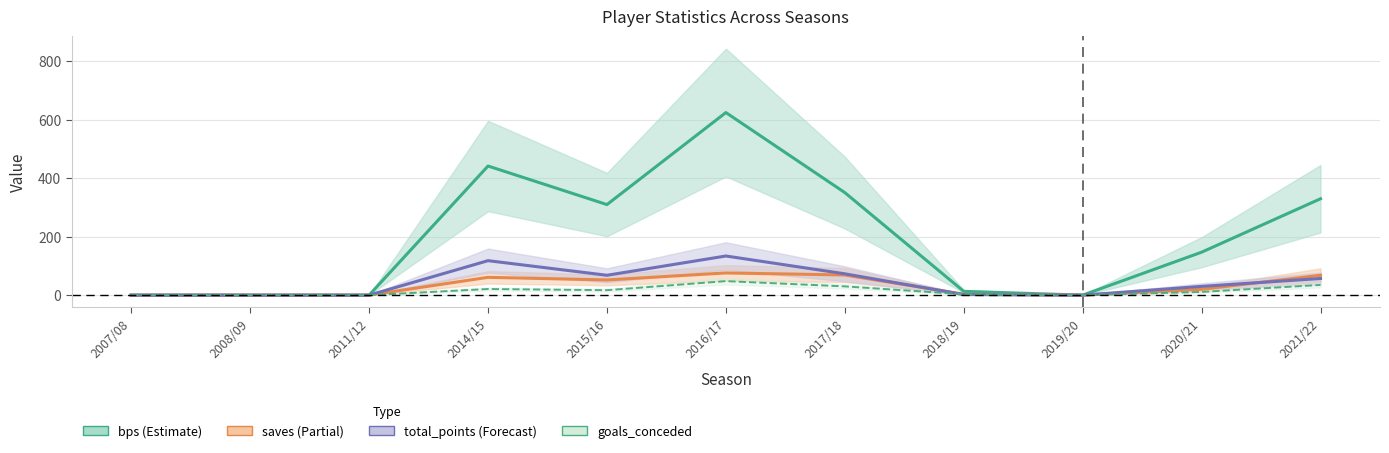

How many interior local valleys does the bps series have?

2